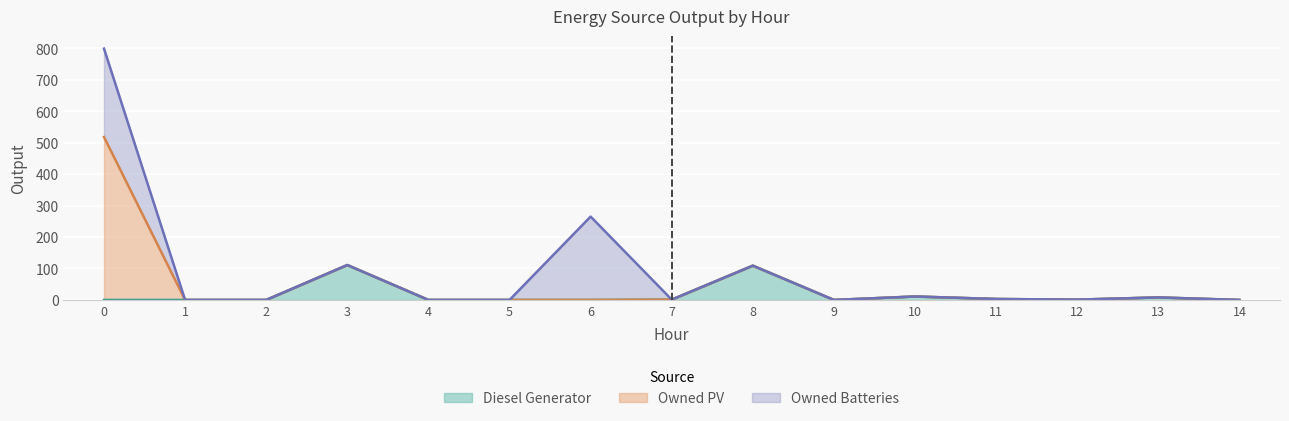

The value of Owned Batteries at 10 is 0. True or false?

True